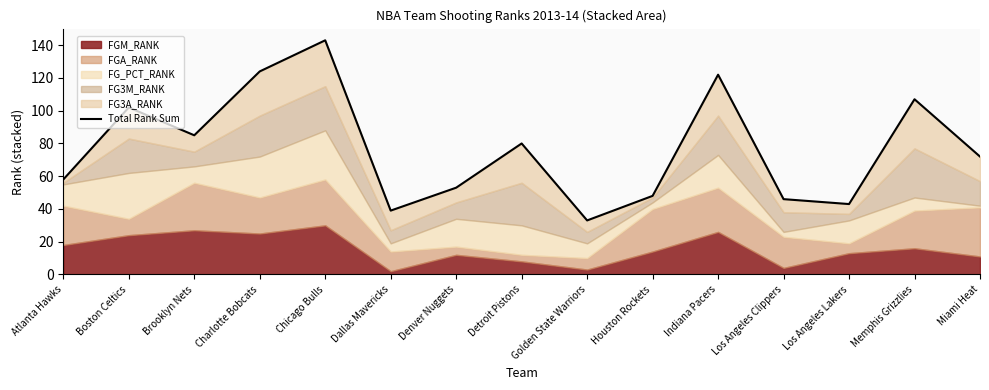

True or false: the data shows 195 at Indiana Pacers.

False